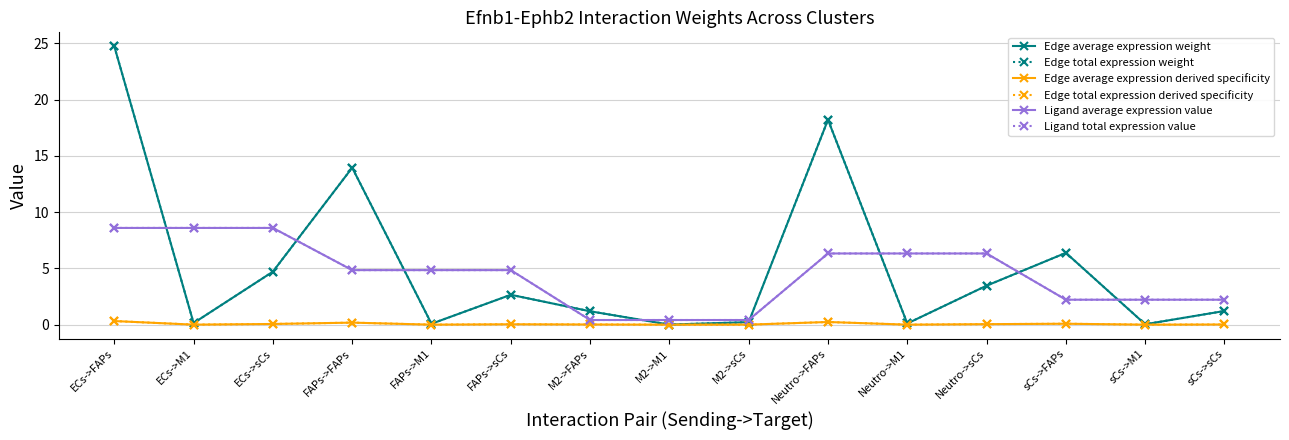

Does the chart have visible grid lines?

Yes